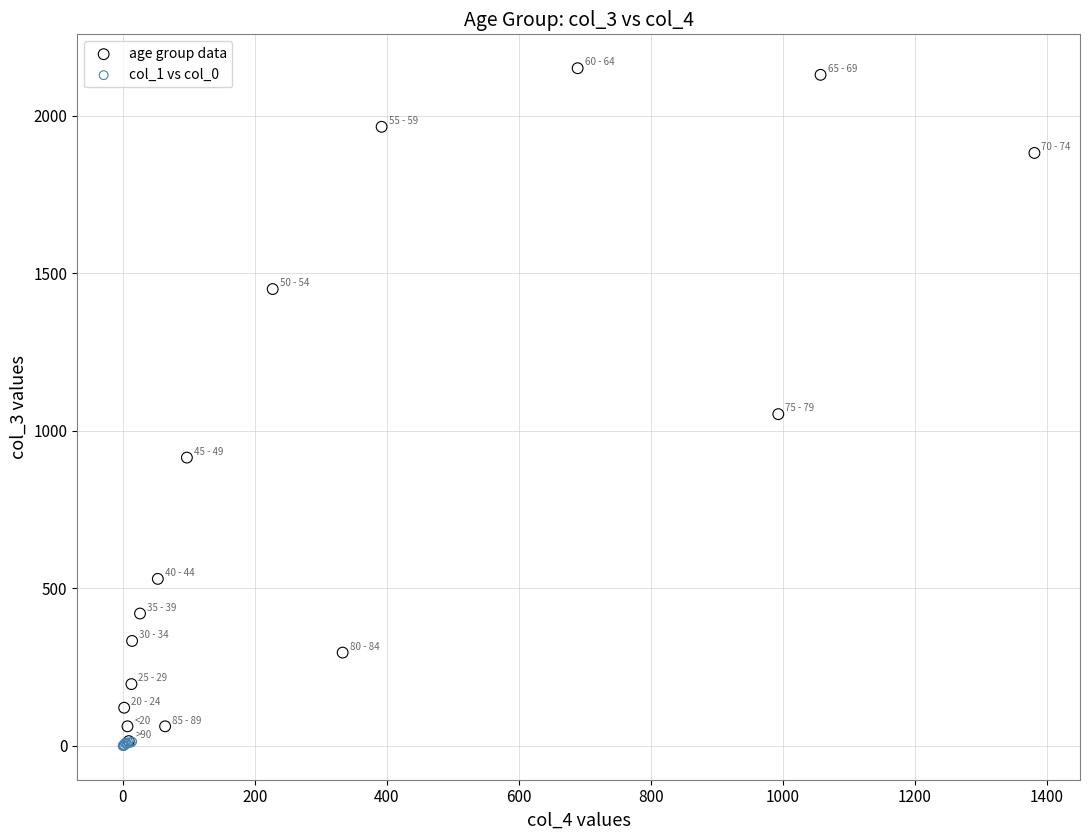

Which series has the largest Y range (max minus min)?

age group data